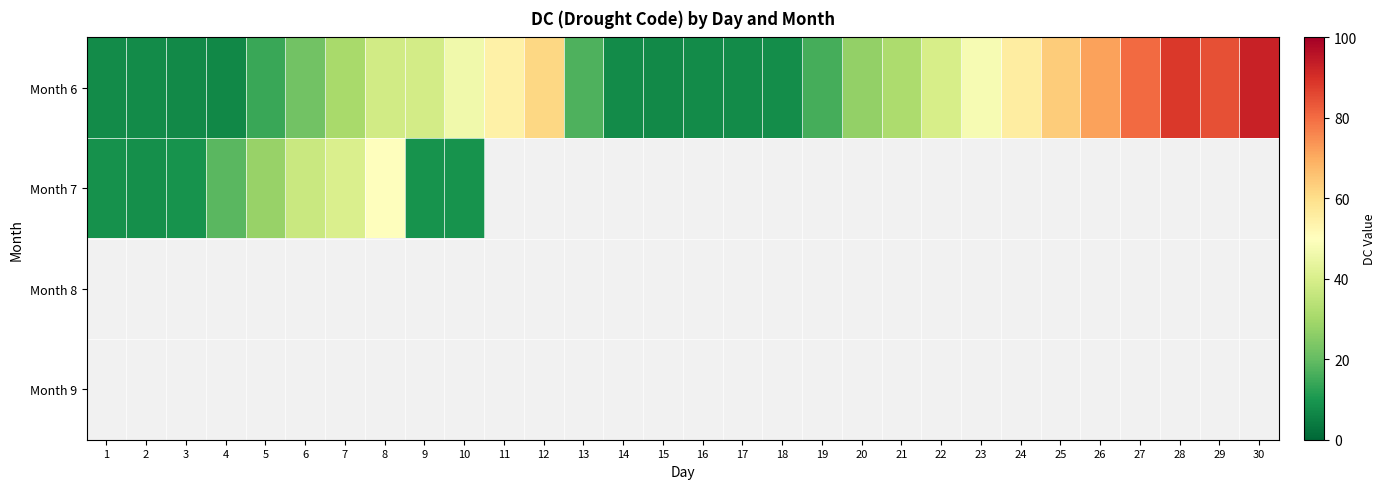

How many values in the Month 6 series are below 31?

15